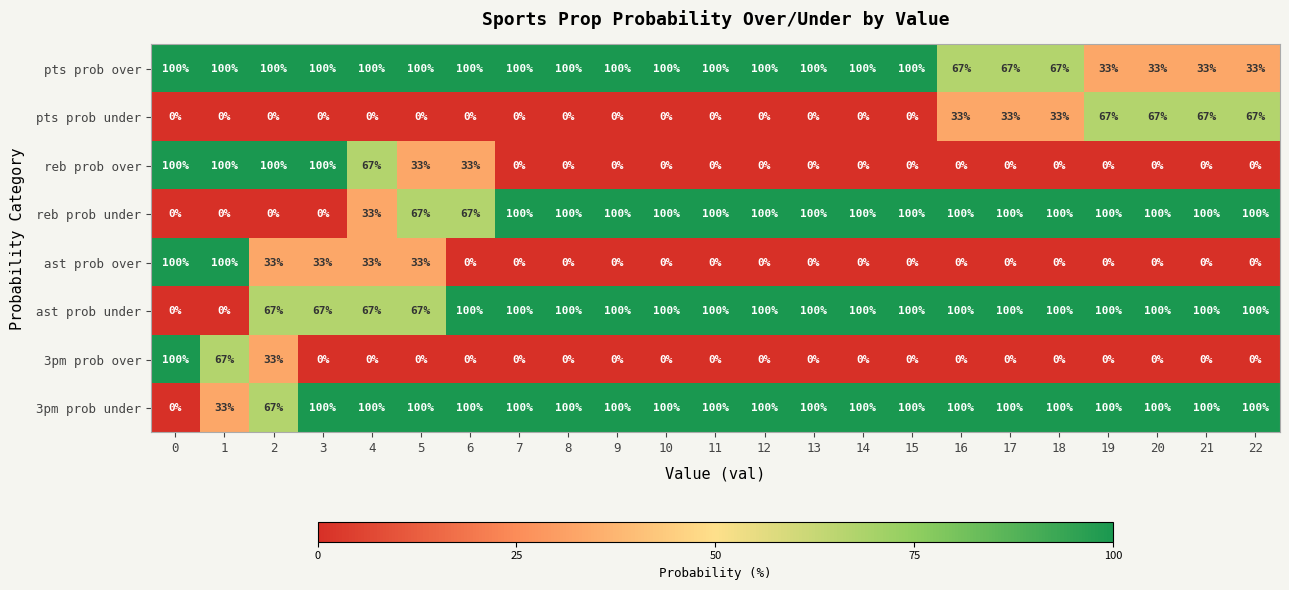

What is the difference between the maximum and minimum values in the 3pm prob under series?

100